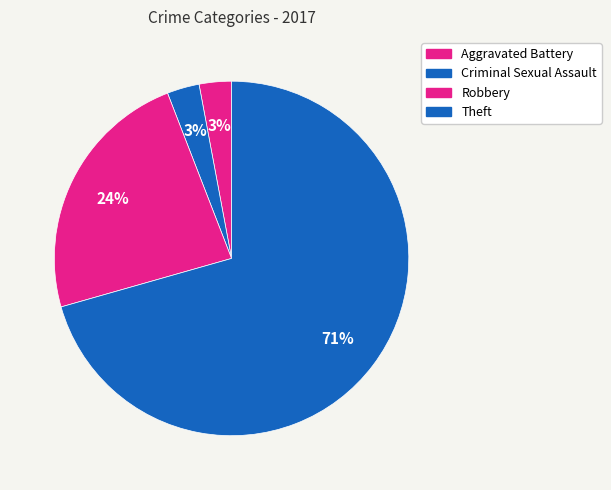

How many slices are in this pie chart?

4